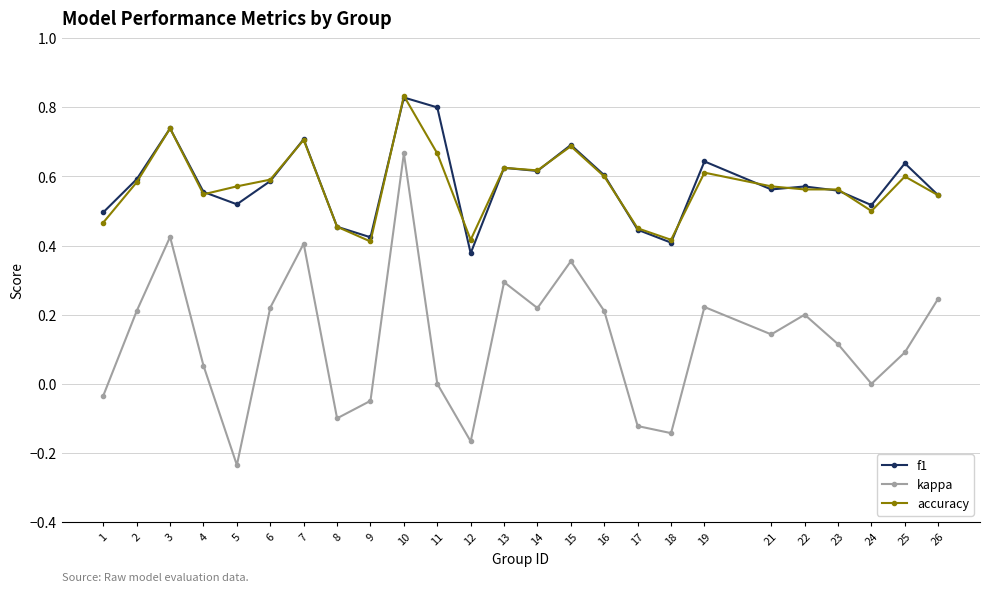

Which label corresponds to the largest value in the chart?

10